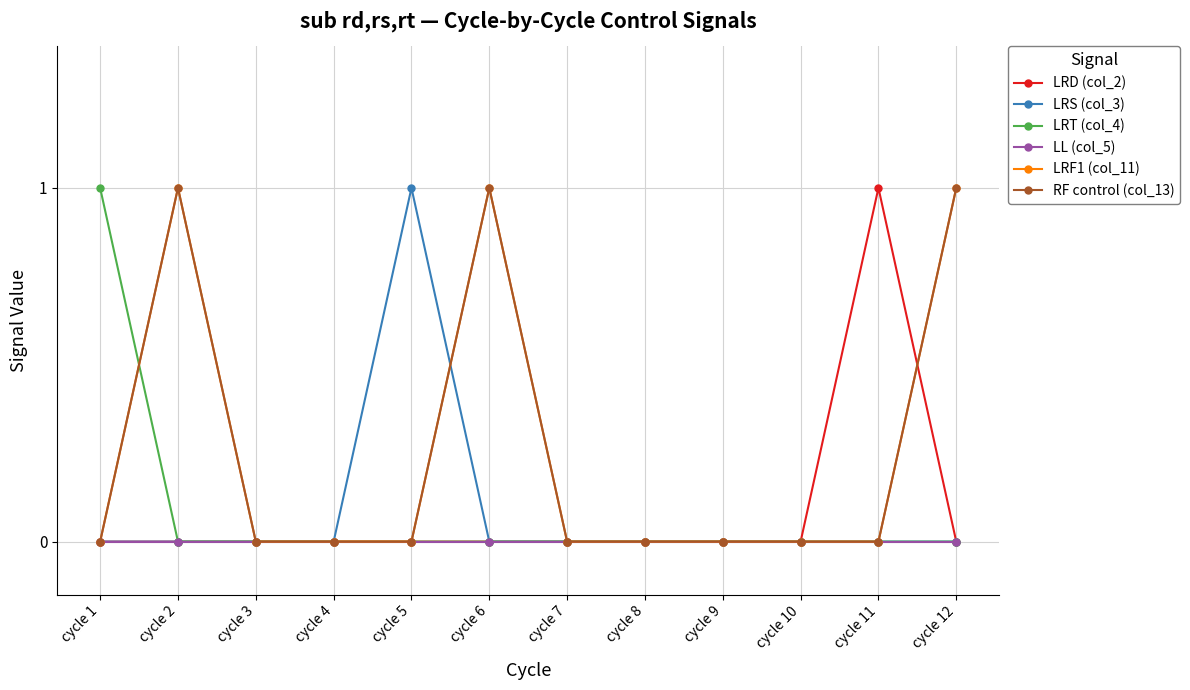

At which category is the sum across all series the highest?

cycle 2